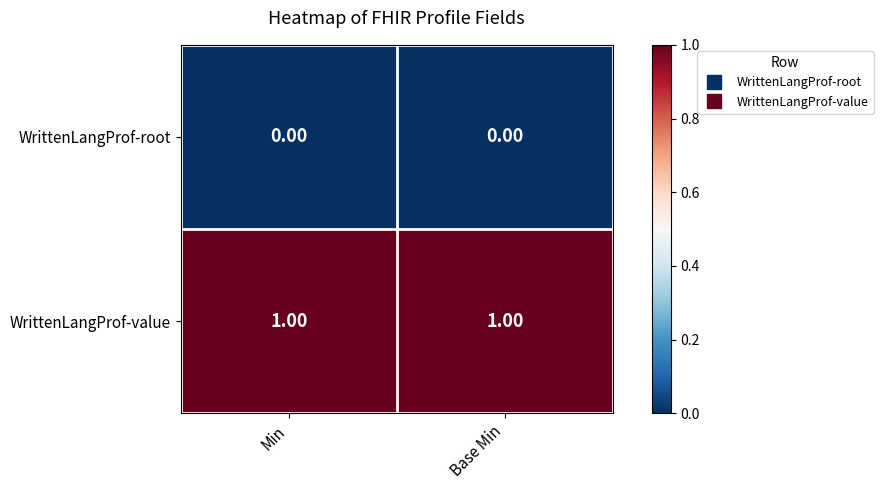

At how many categories does at least one series exceed 0?

2